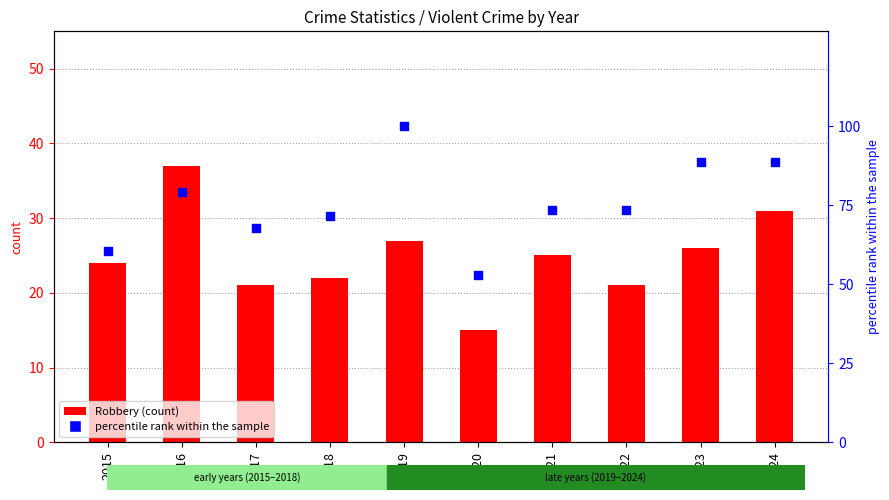

Which series contains the highest Y value?

percentile rank within the sample